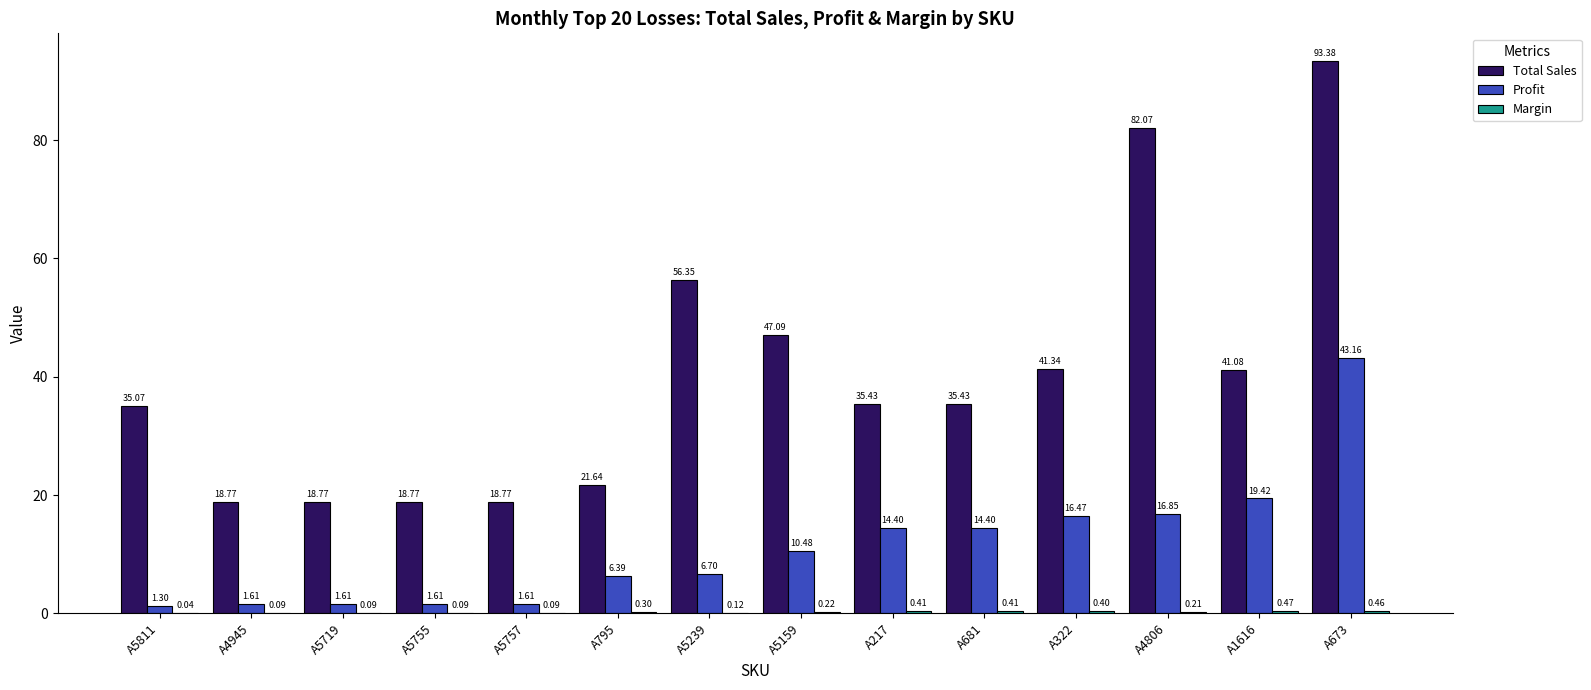

At which category is the sum across all series the highest?

A673